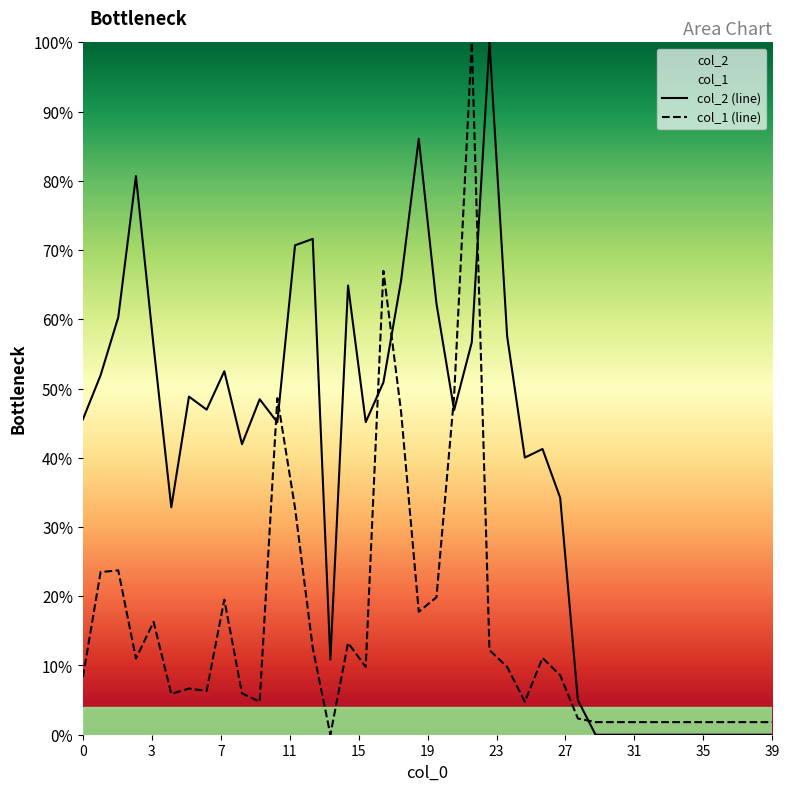

Does the chart display data point markers on the line(s)?

No